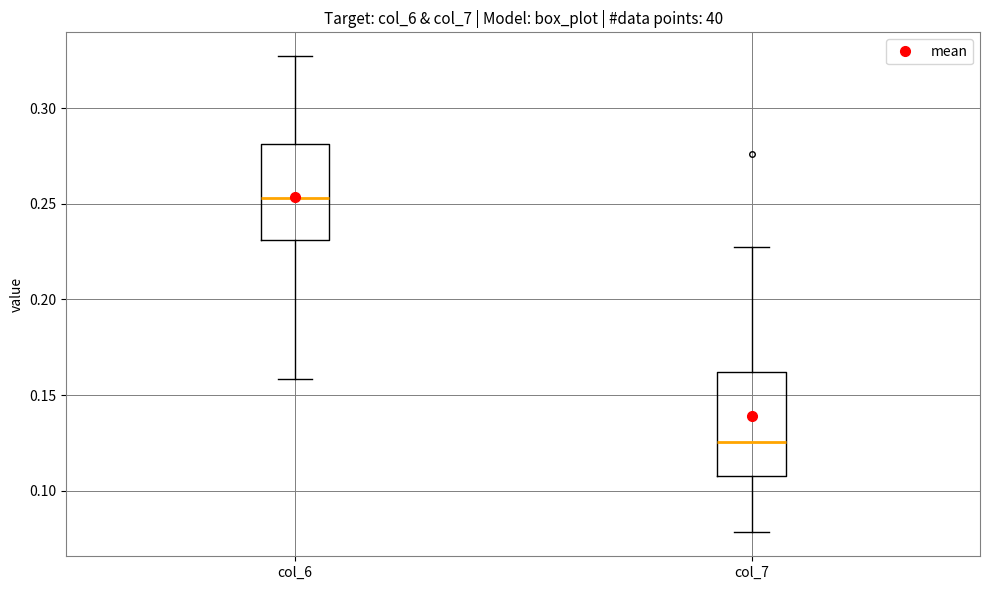

Reading left to right, read every box against the y-axis: the position of its median line, the range the box covers, and the ends of its whiskers. The values are not printed on the chart, so give them approximately, as read against the axis.

col_6: median 0.255, box 0.230 to 0.280, whiskers 0.160 to 0.325
col_7: median 0.125, box 0.110 to 0.160, whiskers 0.080 to 0.225